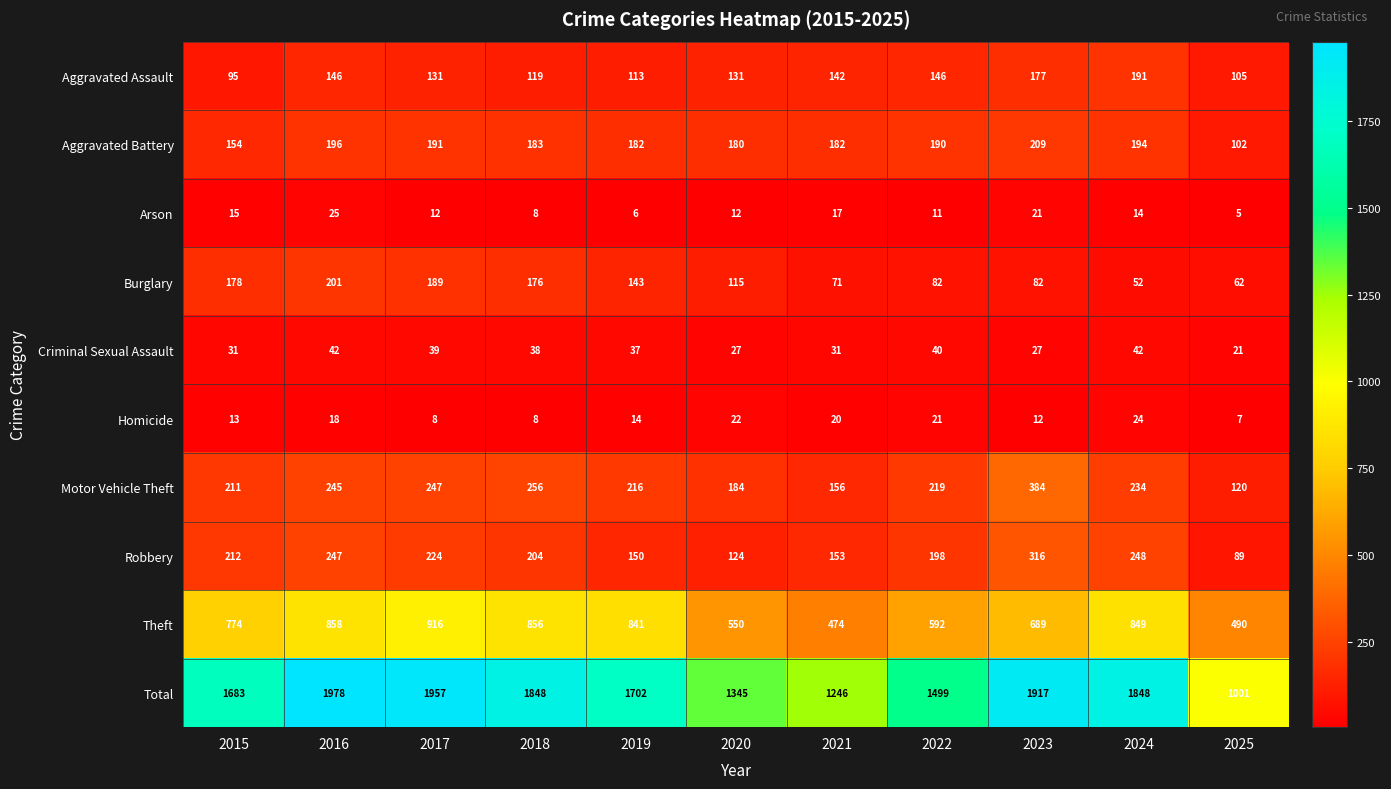

How many data points in Burglary are less than 115?

5